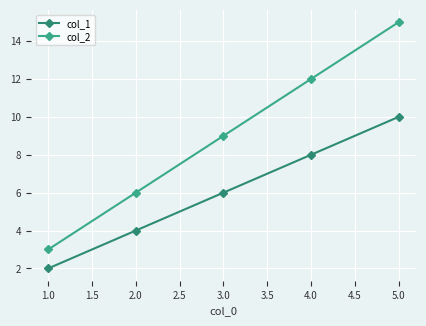

At which category is the sum across all series the highest?

5.0